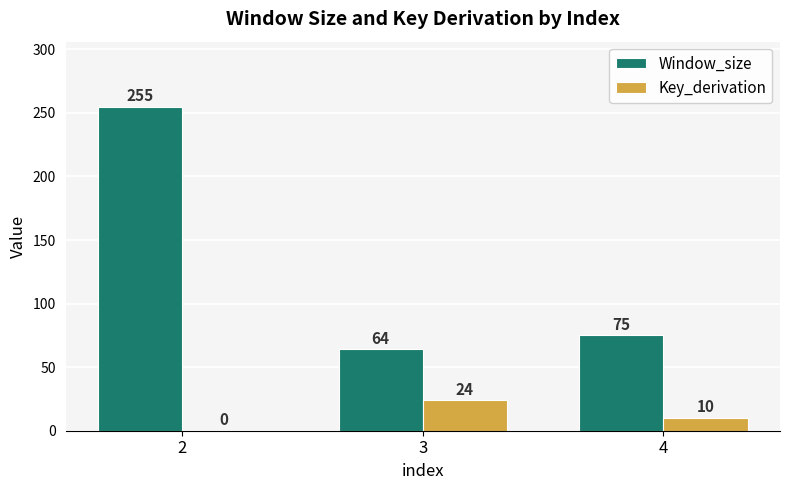

What is the average value of the Key_derivation series?

11